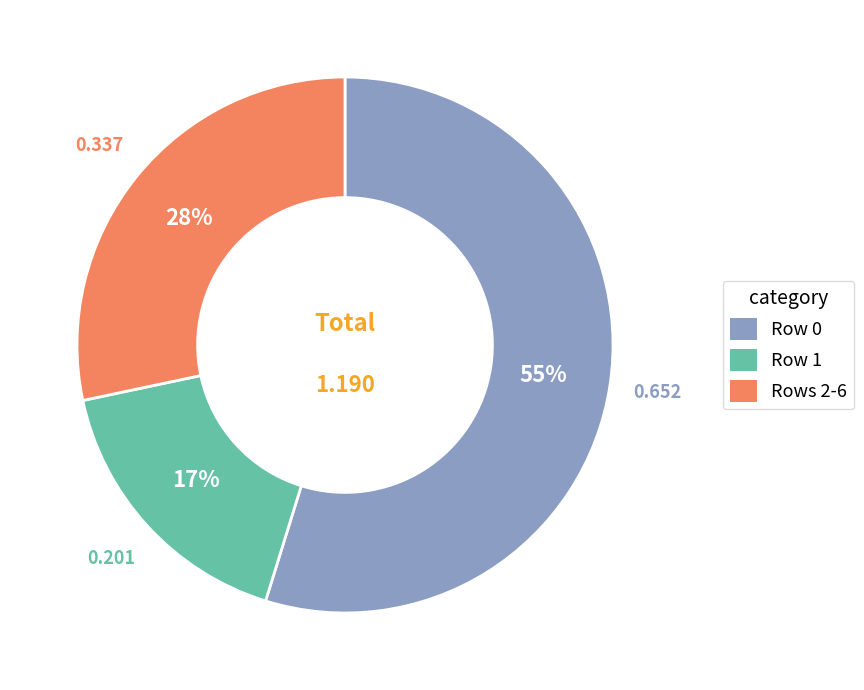

Count the number of slices in the pie.

3